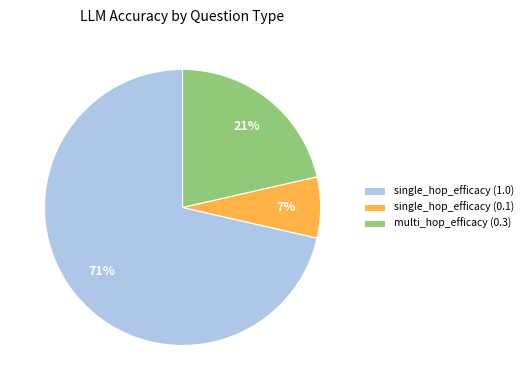

To the nearest percent, what percentage of the pie is single_hop_efficacy (0.1)?

7%